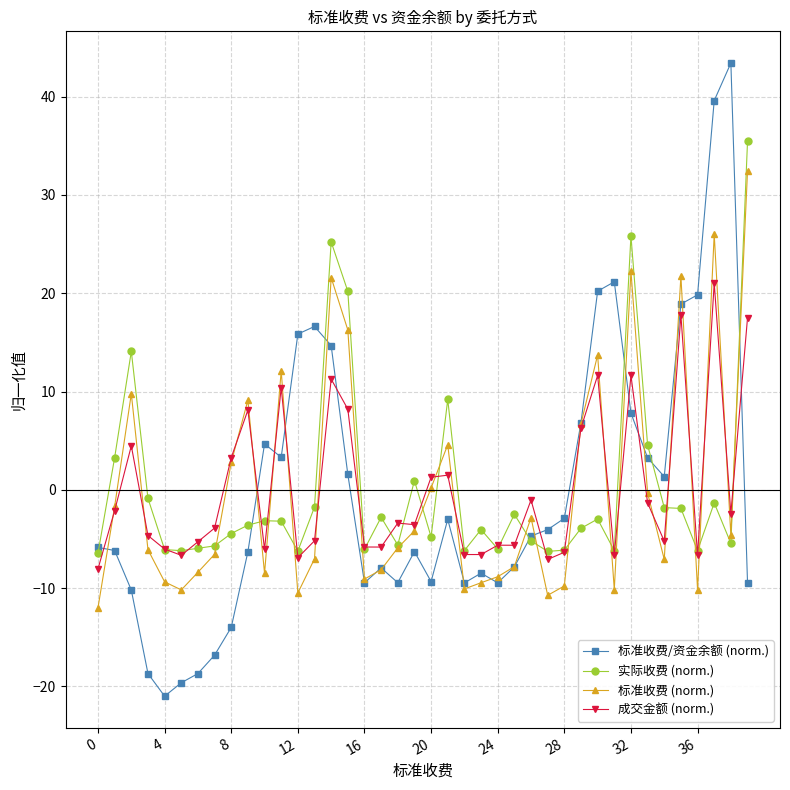

What is the maximum value shown in the chart?

43.4